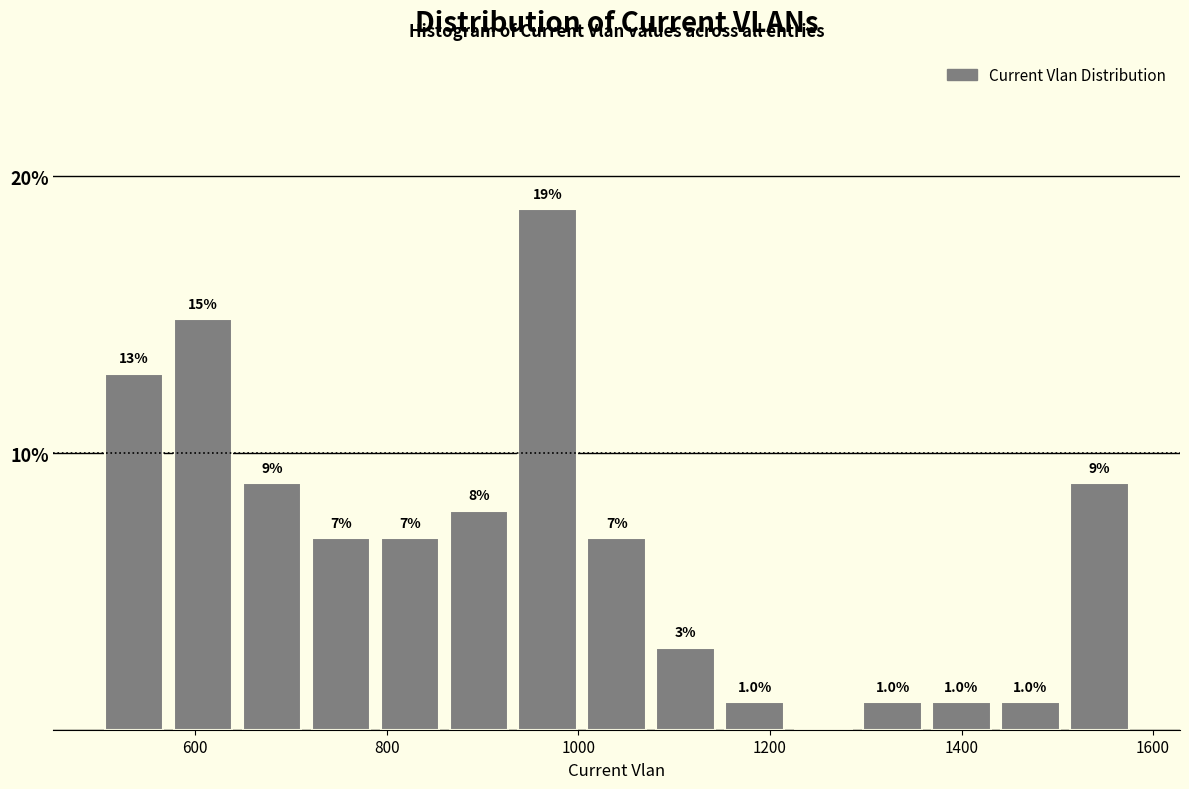

Read against the x-axis, roughly where is the centre of the tallest bar?

960